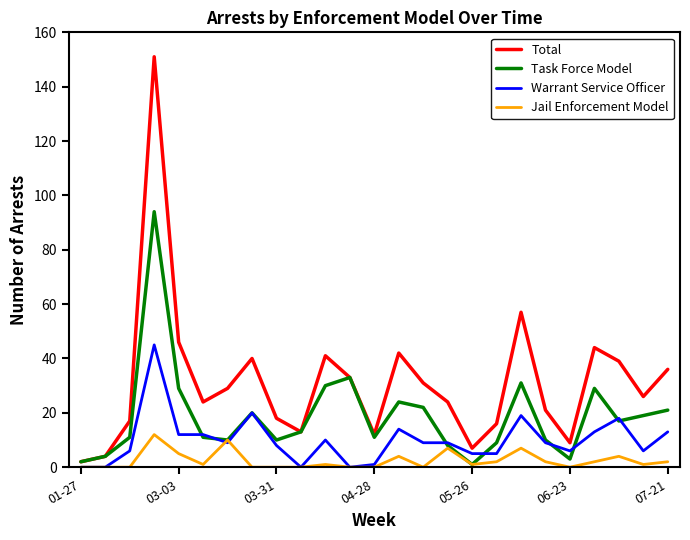

In Total, how many points are lower than both neighbors (excluding endpoints)?

6